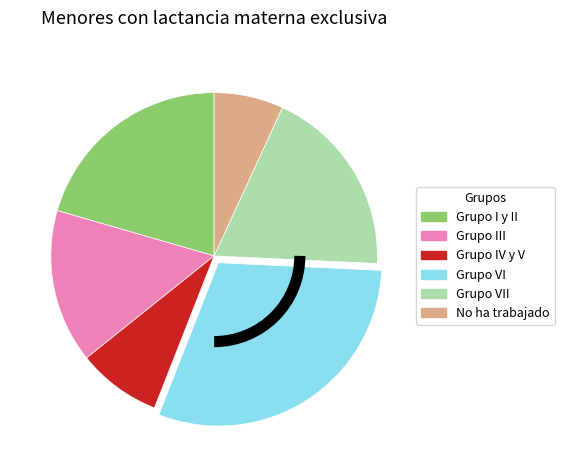

Count the number of slices in the pie.

6